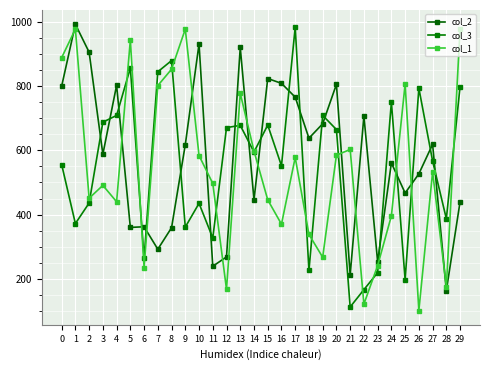

True or false: col_3 and col_1 cross at least once.

True